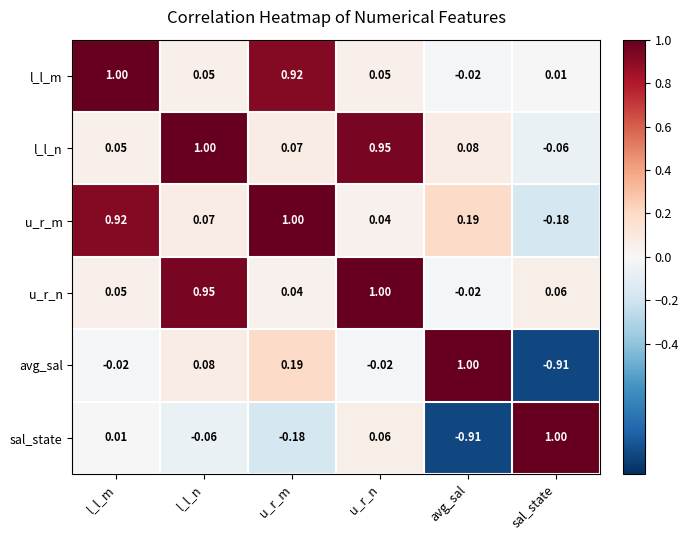

How many series are shown in this chart?

6